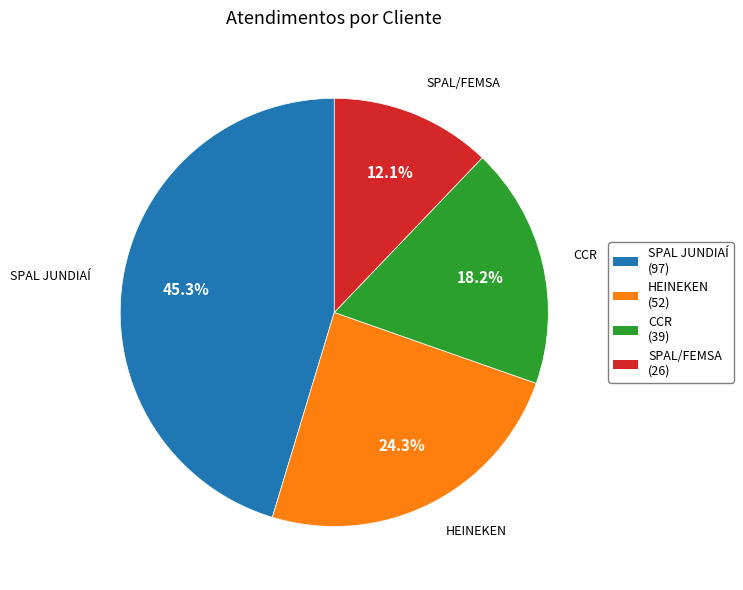

Is it true that CCR is 18% of the pie?

True